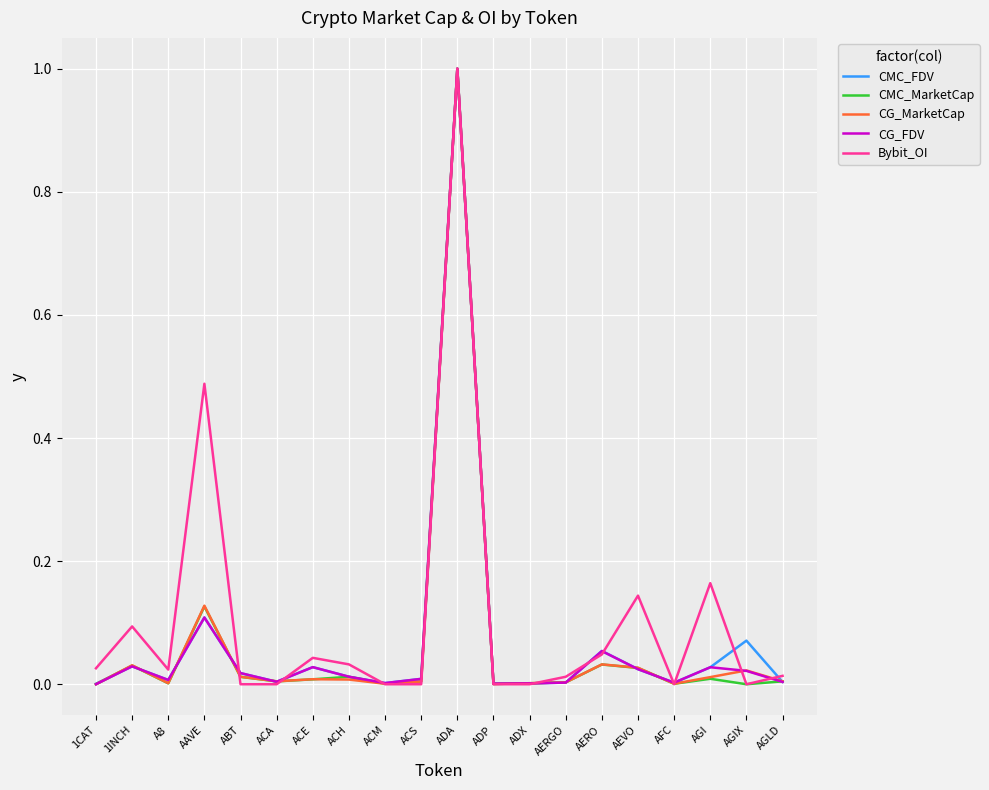

The value of Bybit_OI at AAVE is 0.3. True or false?

False